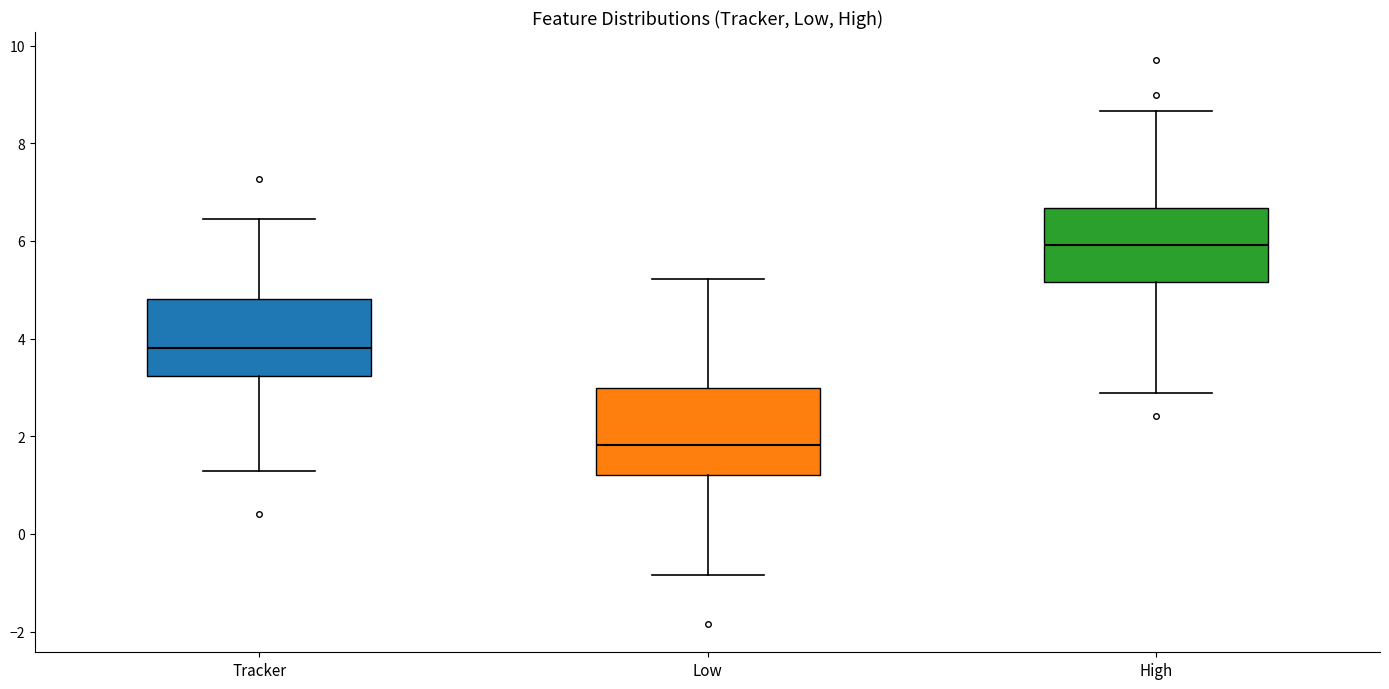

Where is the upper edge of the box for Tracker on the y-axis? The values are not printed on the chart, so give them approximately, as read against the axis.

4.8